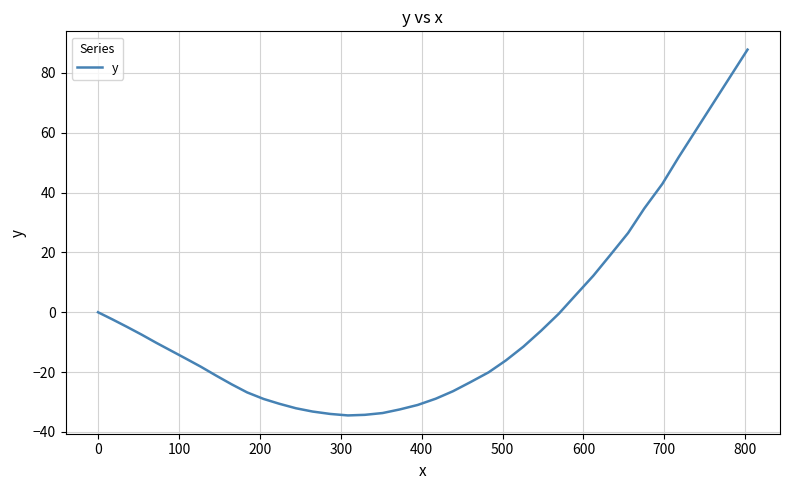

What is the difference between the maximum and minimum values?

122.3